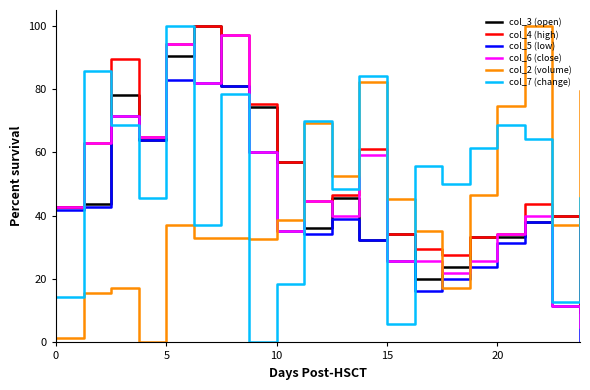

What is the maximum value for col_6 (close)?

97.1